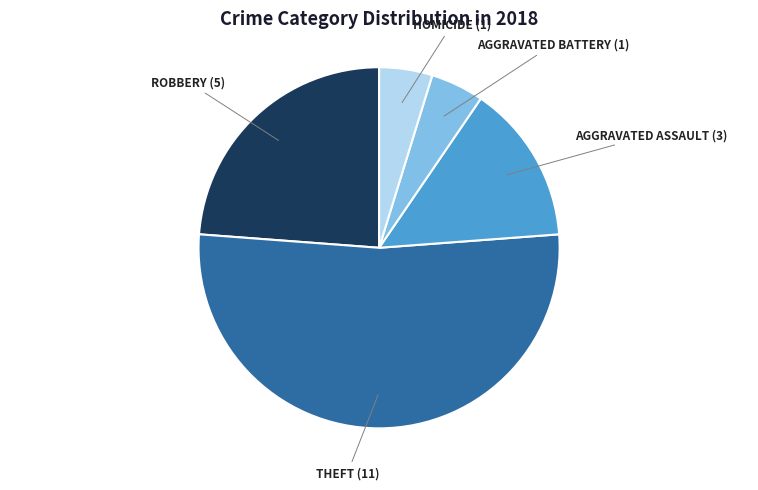

Does any single category account for the majority?

Yes